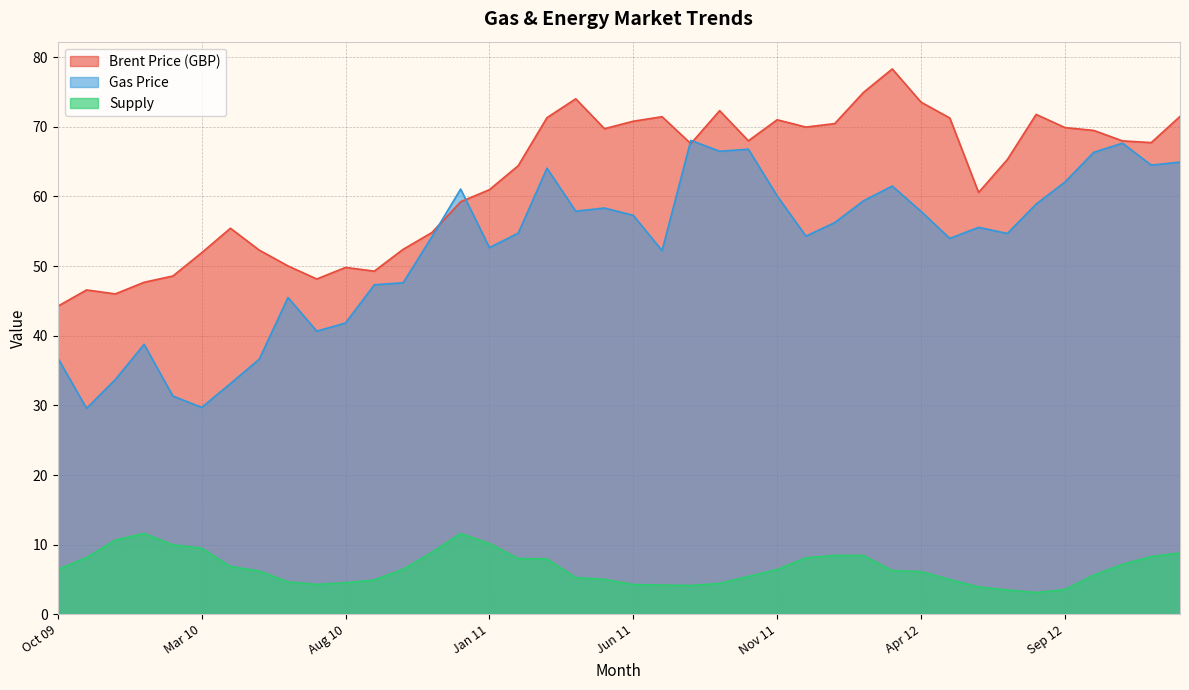

What is the spread (max minus min) of values at May 10?

46.1